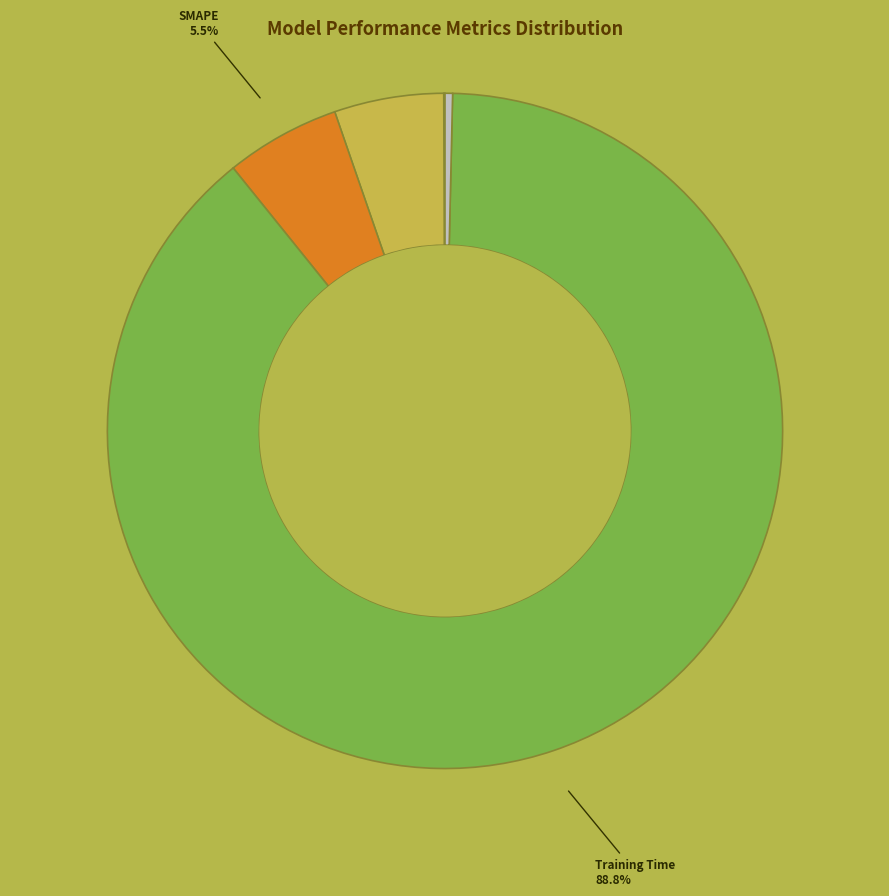

Does any single category account for the majority?

Yes